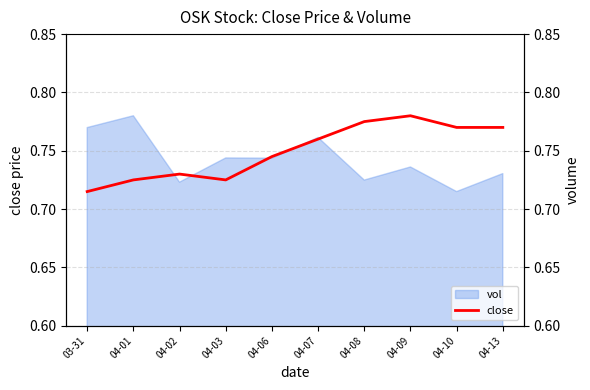

What is the difference between the maximum and minimum values?

0.1